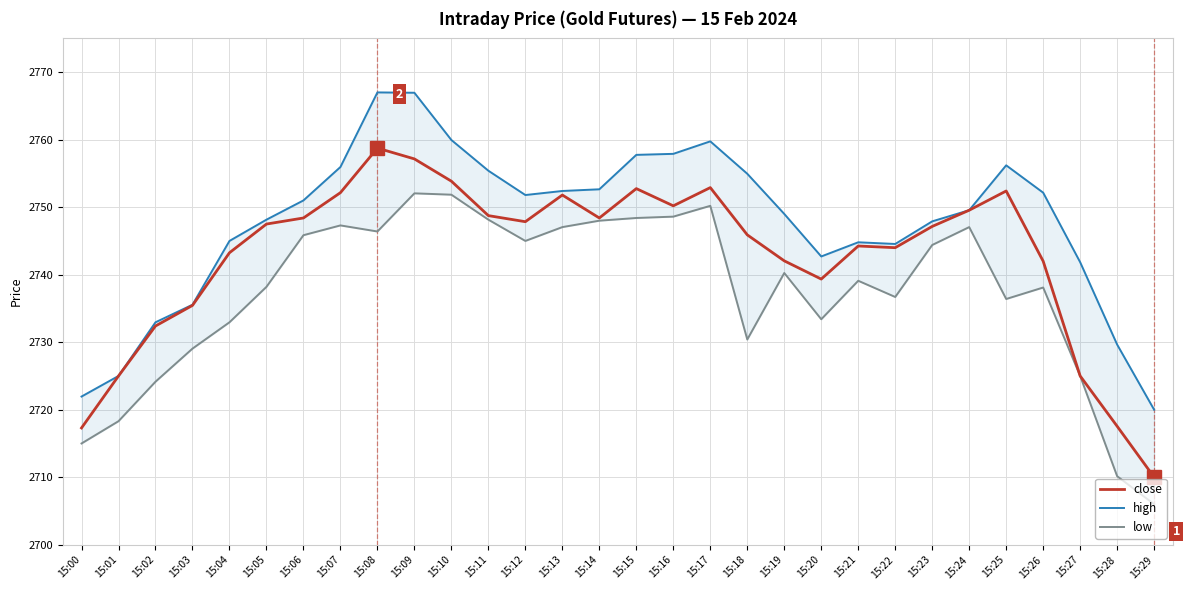

What value does the close series have at 15:09?

2757.2